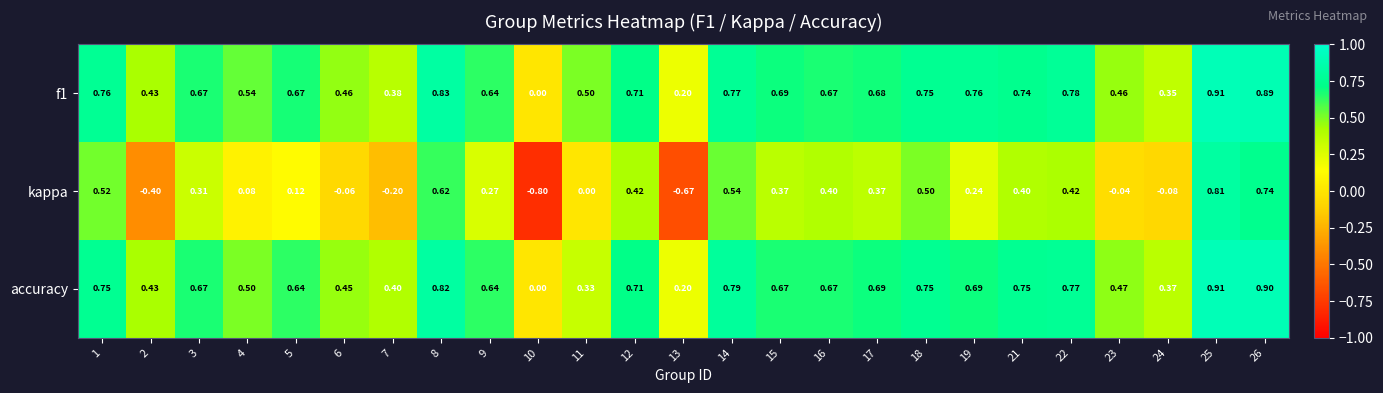

Which series has the widest spread of values?

kappa